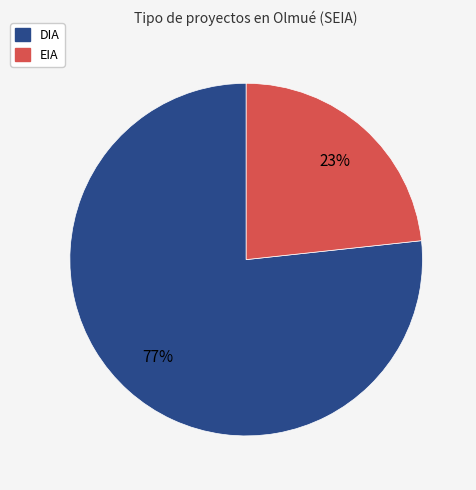

What is the smallest slice in the pie chart?

EIA